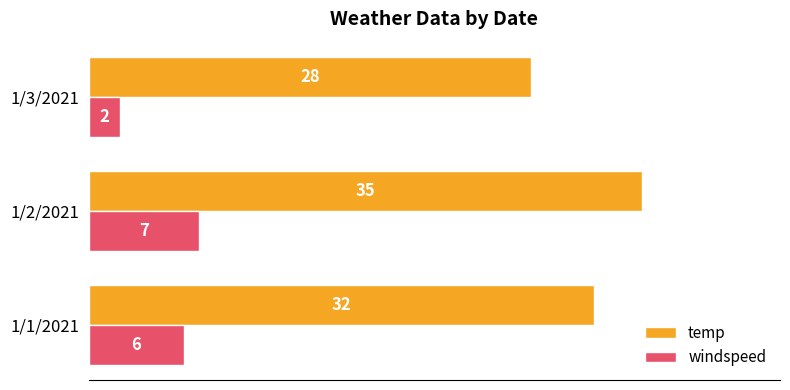

What is the sum of all windspeed values?

15